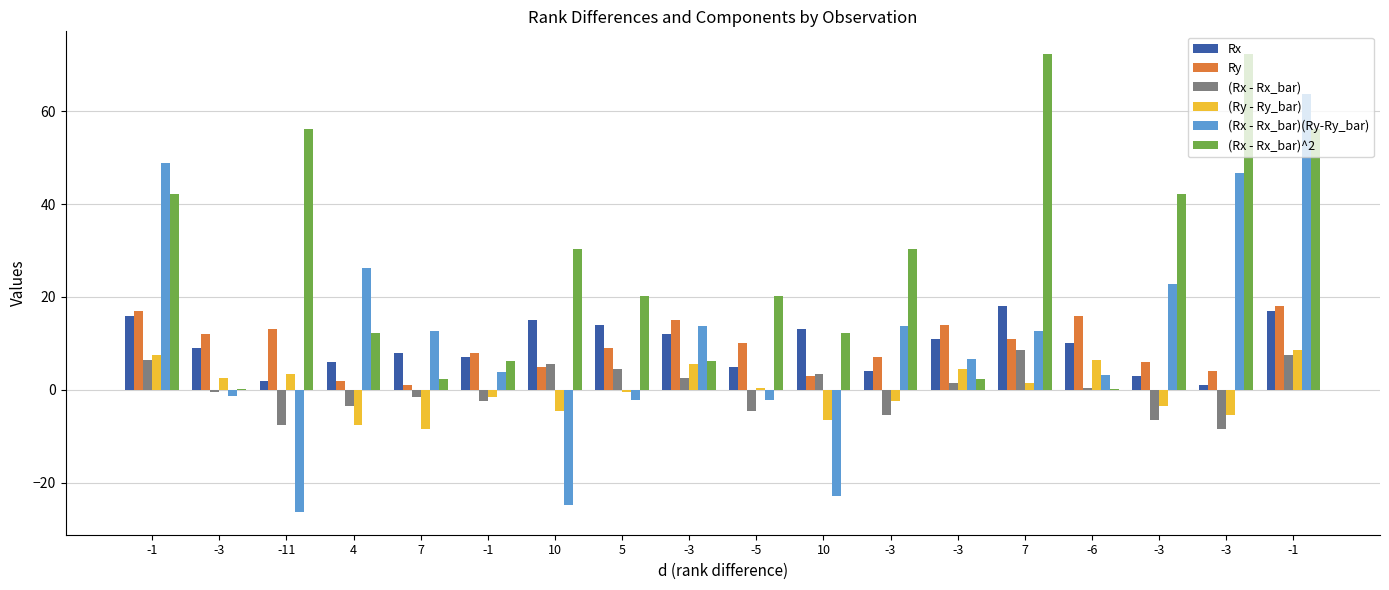

Reading left to right, what are all the values shown in this chart?

Rx: 16.0	9.0	2.0	6.0	8.0	7.0	15.0	14.0	12.0	5.0	13.0	4.0	11.0	18.0	10.0	3.0	1.0	17.0
Ry: 17.0	12.0	13.0	2.0	1.0	8.0	5.0	9.0	15.0	10.0	3.0	7.0	14.0	11.0	16.0	6.0	4.0	18.0
(Rx - Rx_bar): 6.5	-0.5	-7.5	-3.5	-1.5	-2.5	5.5	4.5	2.5	-4.5	3.5	-5.5	1.5	8.5	0.5	-6.5	-8.5	7.5
(Ry - Ry_bar): 7.5	2.5	3.5	-7.5	-8.5	-1.5	-4.5	-0.5	5.5	0.5	-6.5	-2.5	4.5	1.5	6.5	-3.5	-5.5	8.5
(Rx - Rx_bar)(Ry-Ry_bar): 48.8	-1.2	-26.2	26.2	12.8	3.8	-24.8	-2.2	13.8	-2.2	-22.8	13.8	6.8	12.8	3.2	22.8	46.8	63.8
(Rx - Rx_bar)^2: 42.2	0.2	56.2	12.2	2.2	6.2	30.2	20.2	6.2	20.2	12.2	30.2	2.2	72.2	0.2	42.2	72.2	56.2